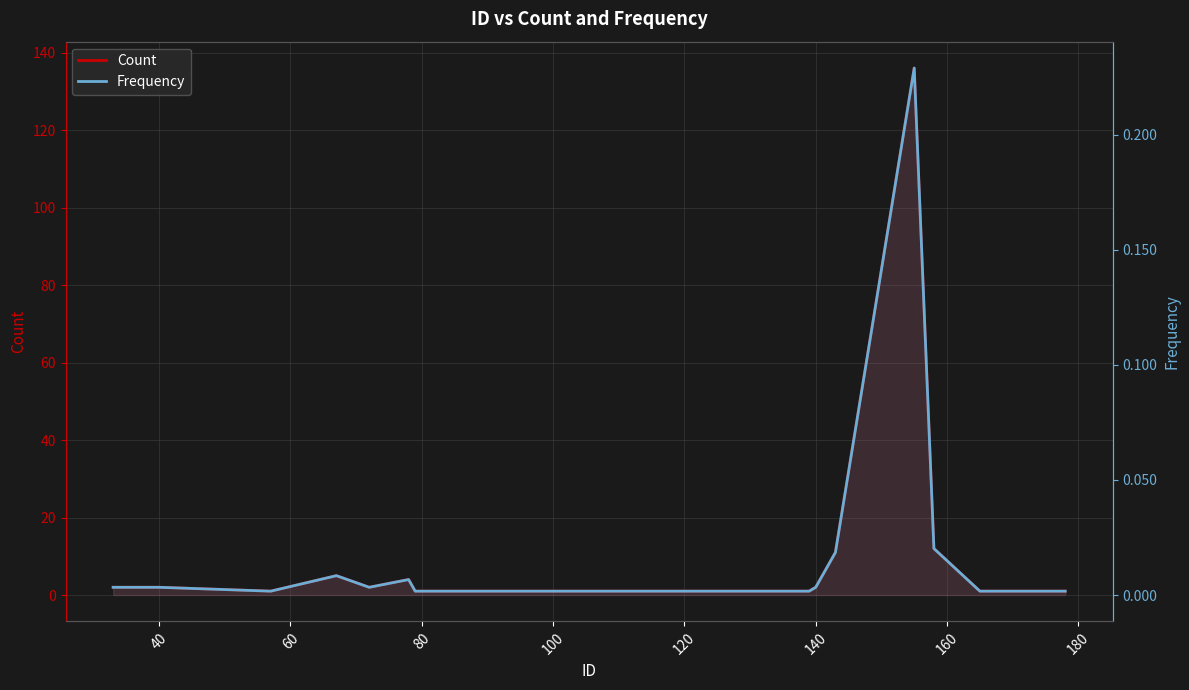

Rank the series by their maximum value, from lowest to highest.

Frequency, Count